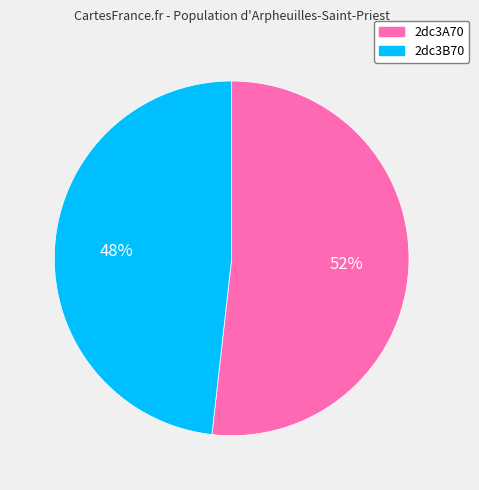

Is there any slice that represents more than half of the pie?

Yes